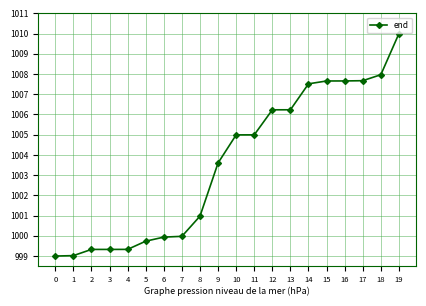

What is the minimum value shown in the chart?

999.0